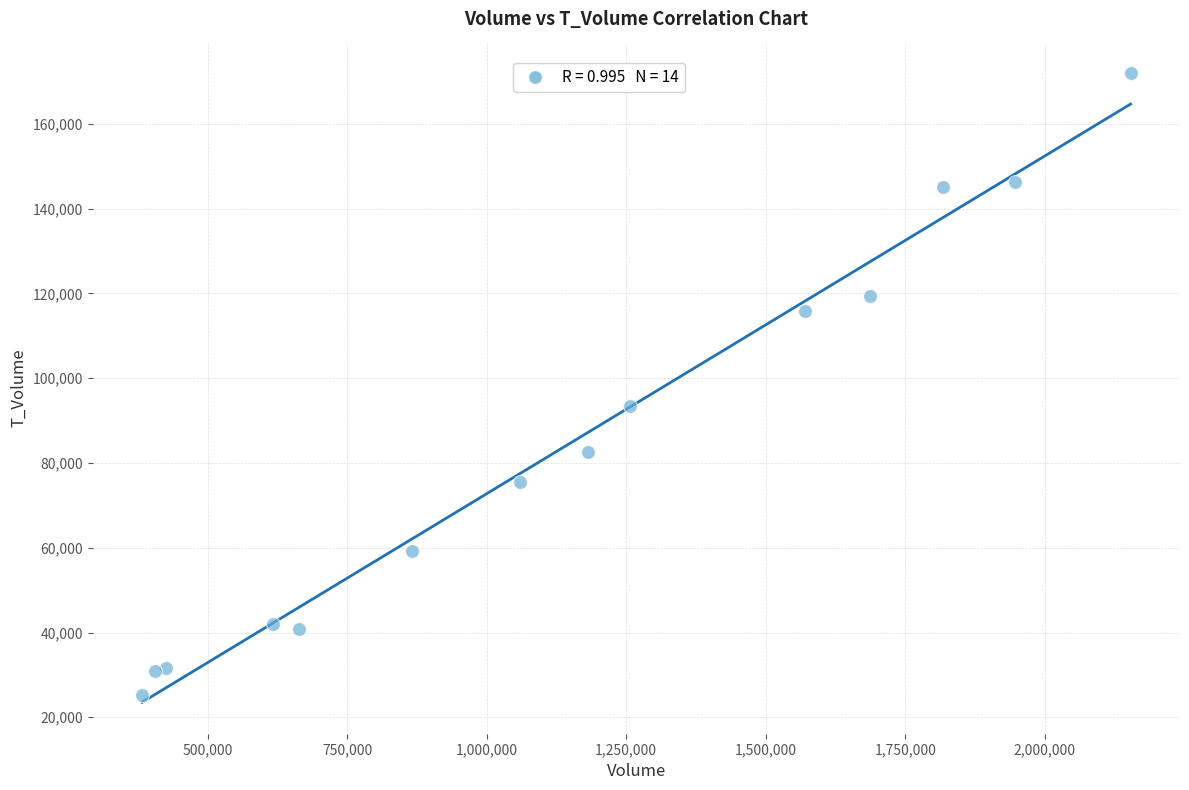

What Y value in the scatter plot is closest to 98640?

93472